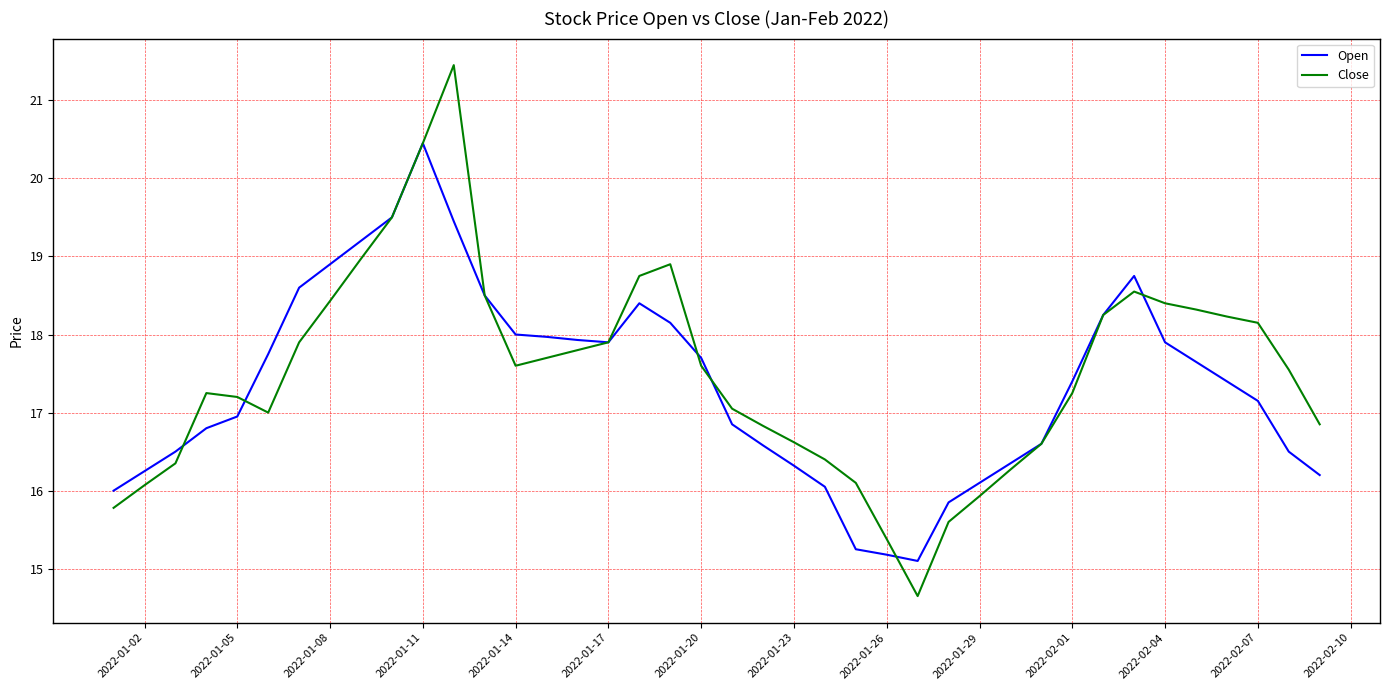

What is the difference between the second highest and second lowest values in the Open series?

4.3